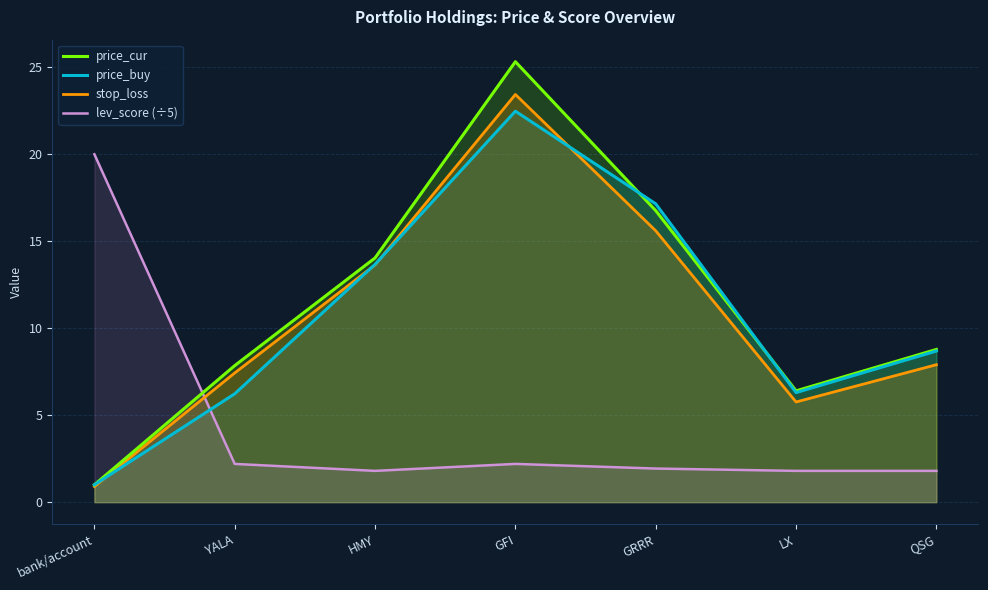

How many lines are shown in the chart?

4